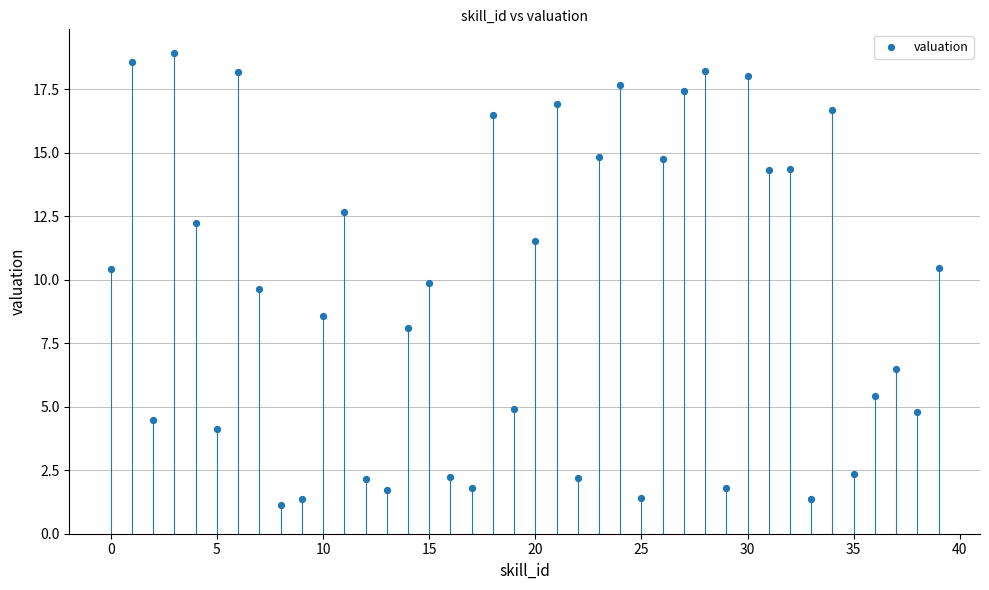

What is the range of Y values (max minus min)?

17.8